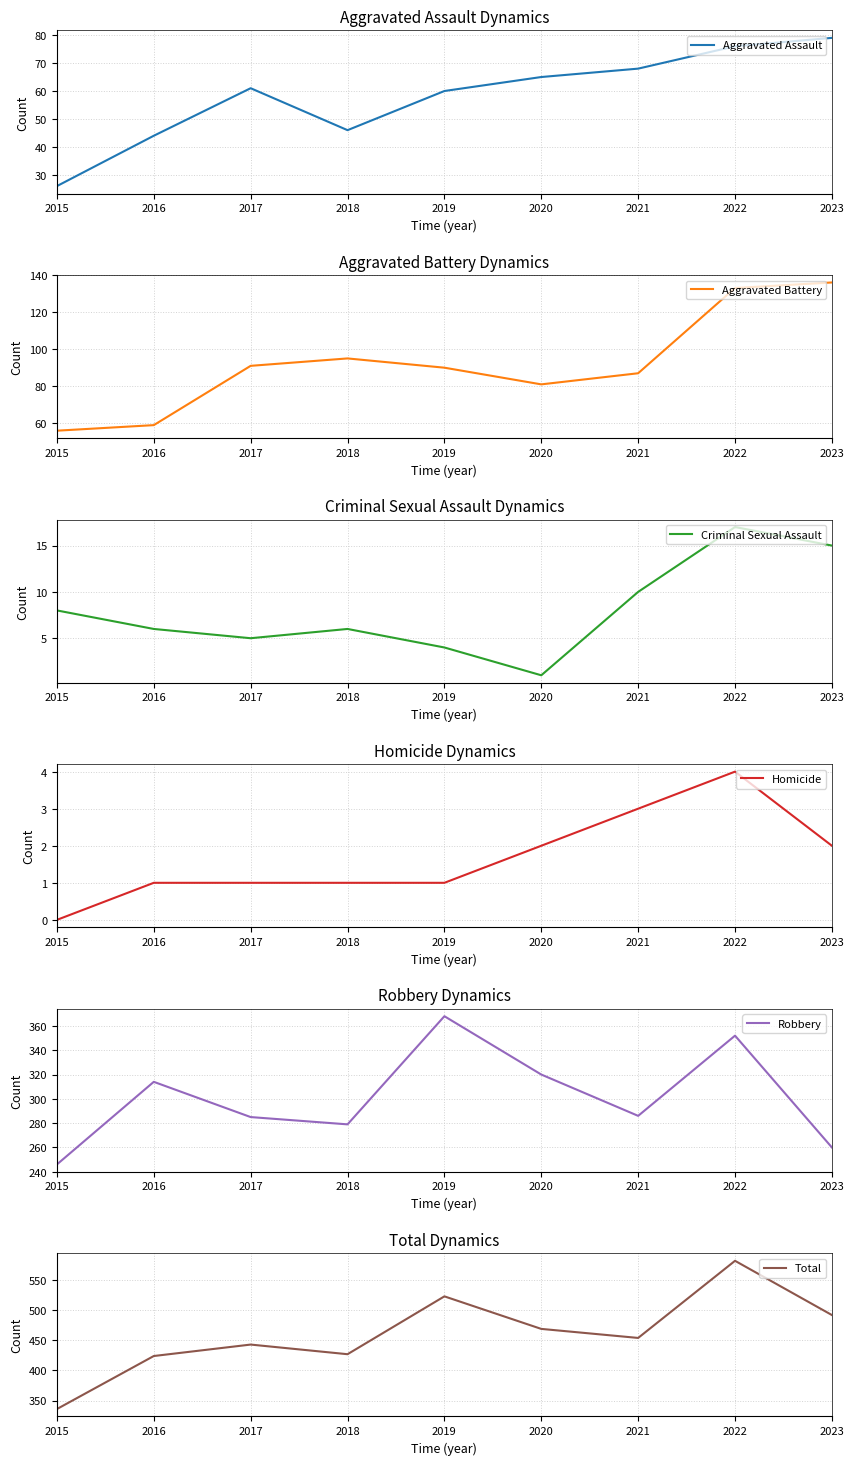

At which category does Aggravated Assault reach its first local peak?

2017